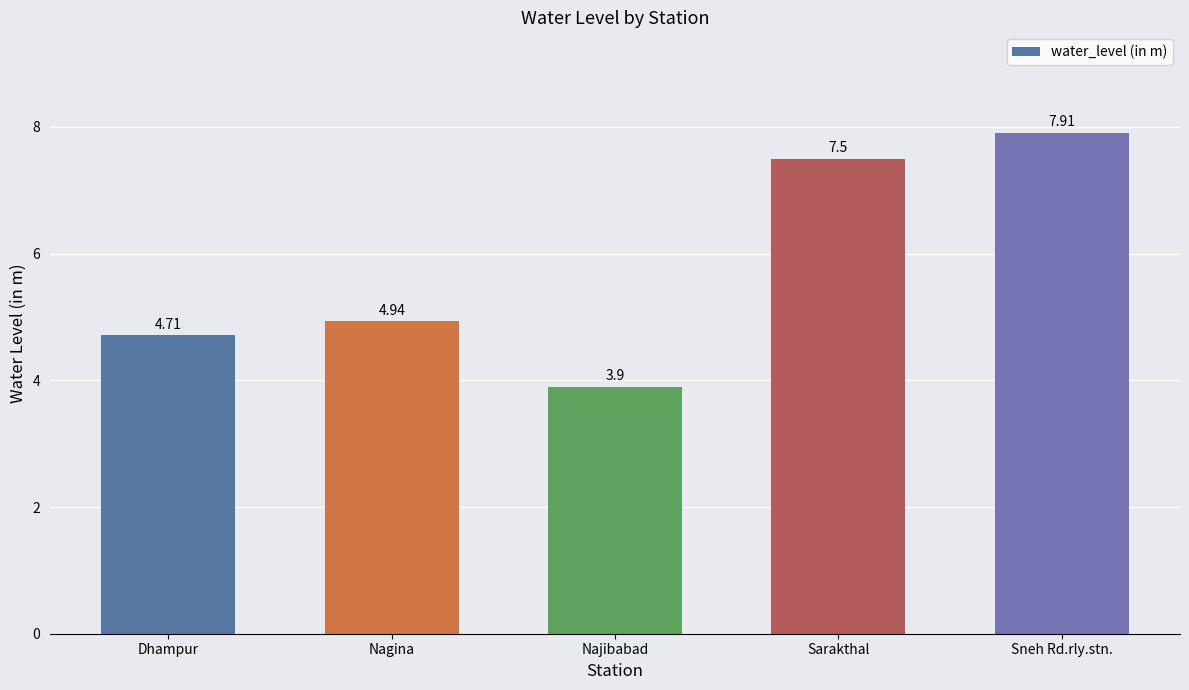

Which label corresponds to the smallest value in the chart?

Najibabad